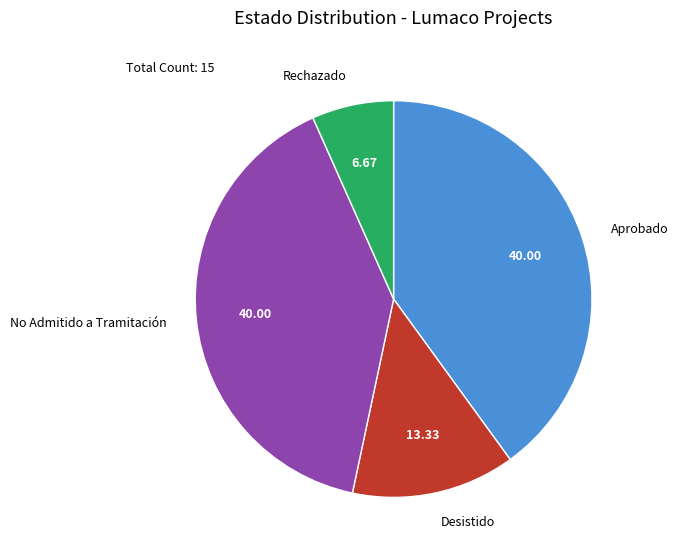

Which category has the smallest portion of the pie?

Rechazado